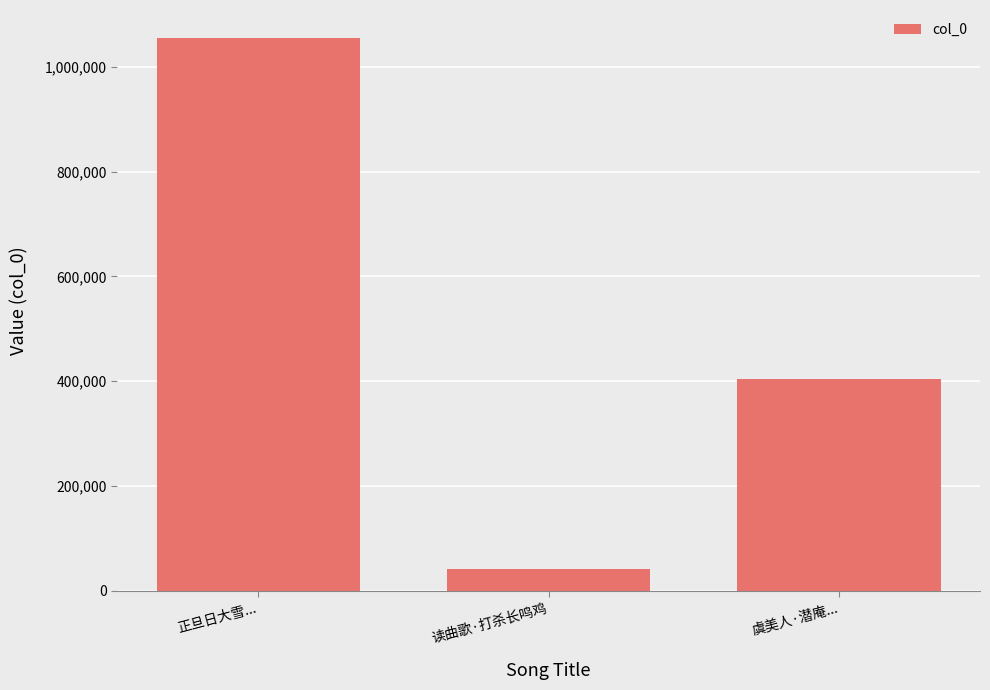

What position from the right is 虞美人·潜庵...?

1